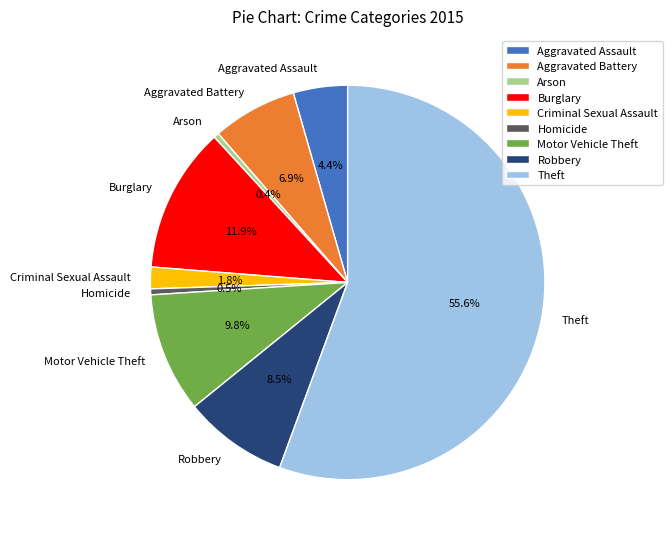

The Arson slice represents 0% of the pie. True or false?

True